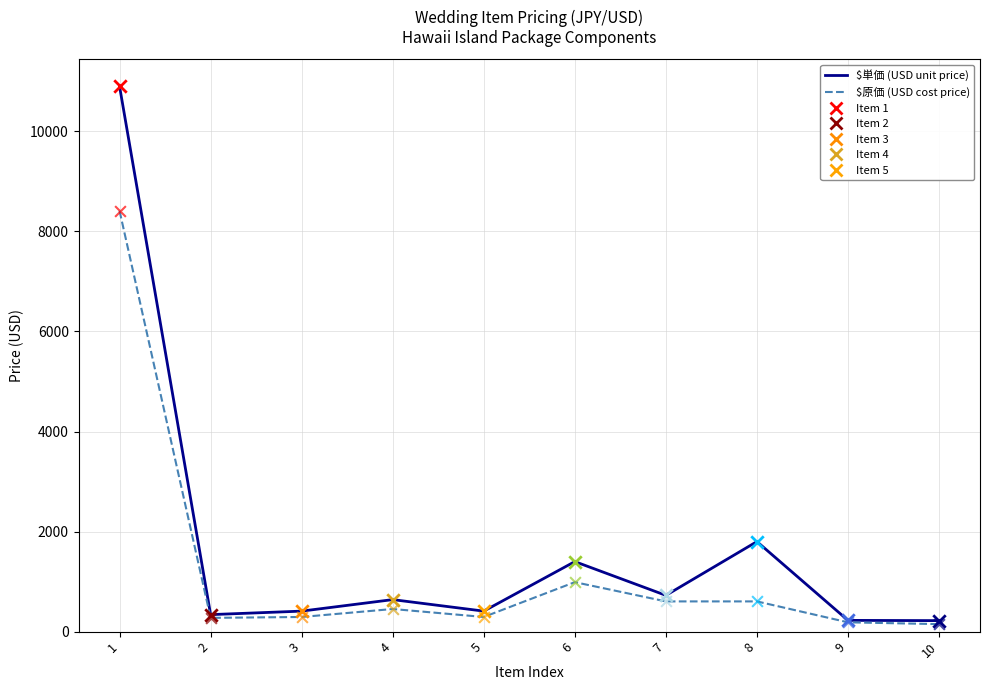

At how many categories does at least one series exceed 1452?

2